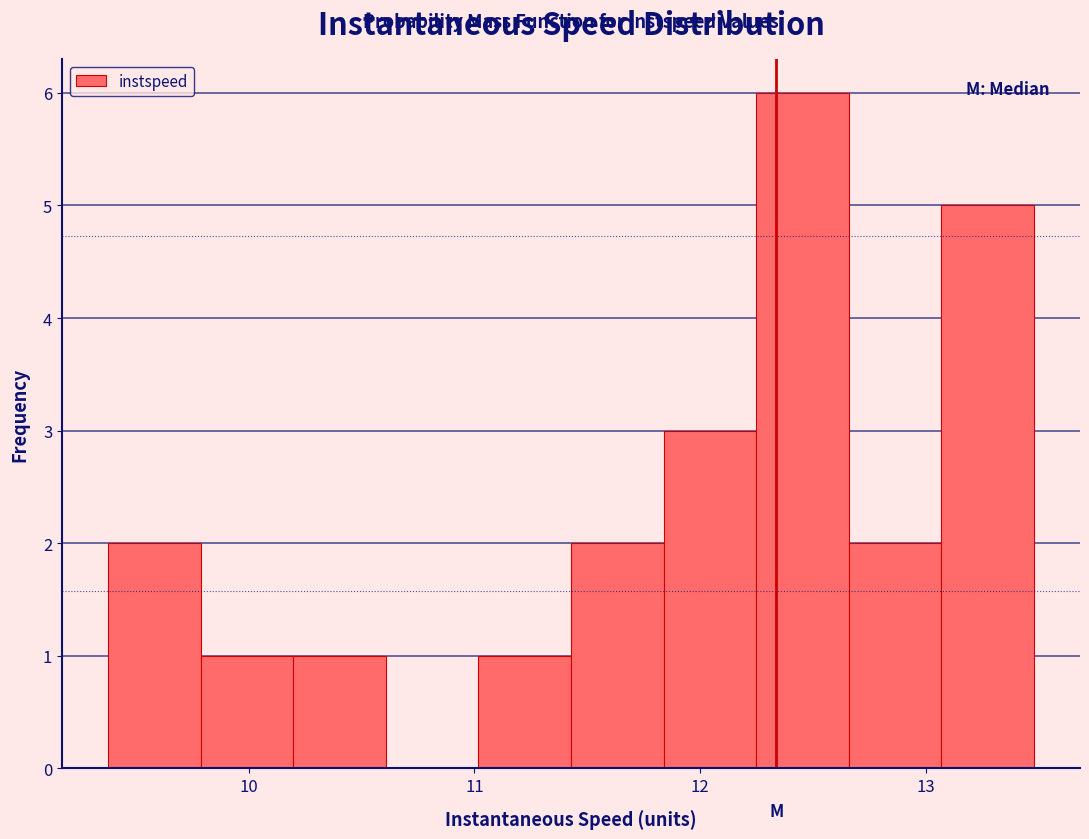

How tall is the bar that spans 12.7 to 13.1 on the x-axis? Neither the bar edges nor the heights are printed on the chart, so give them approximately, as read against the axes.

2